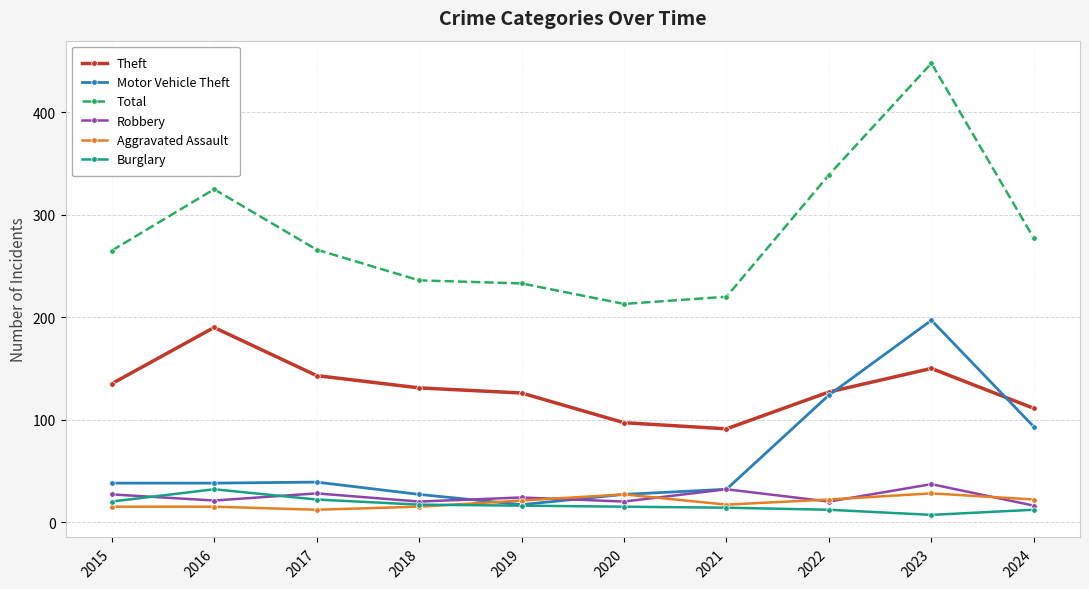

How many values in the Total series are below 266?

5